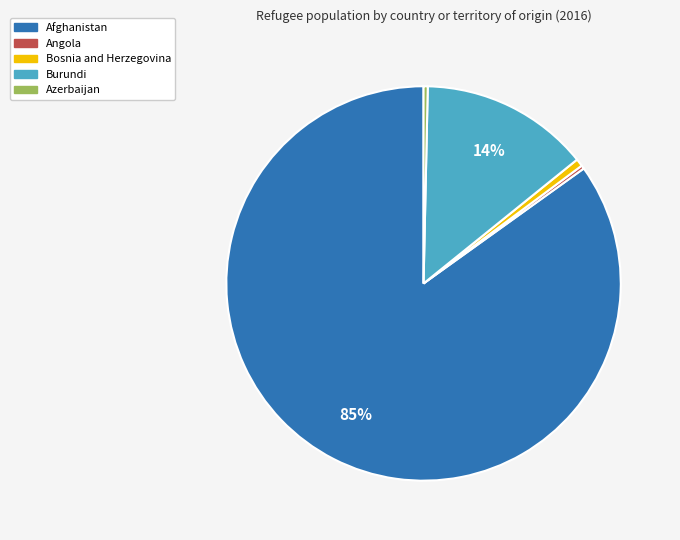

Do Angola and Azerbaijan together represent more than half of the pie?

No